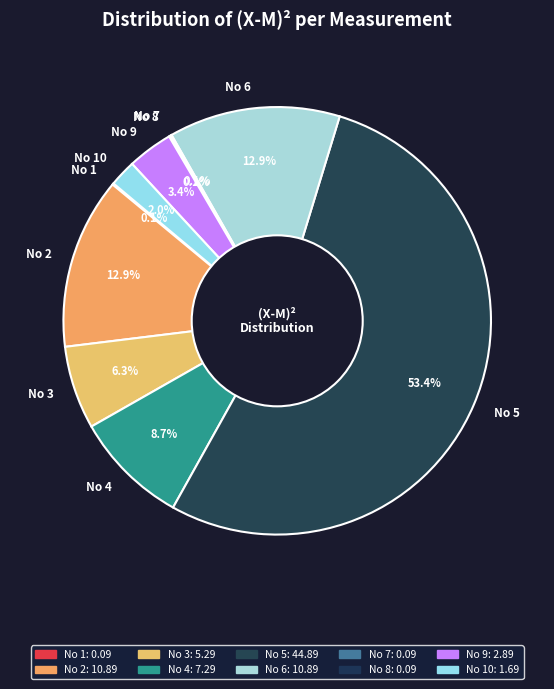

Is the sum of No 4 and No 3 greater than half?

No